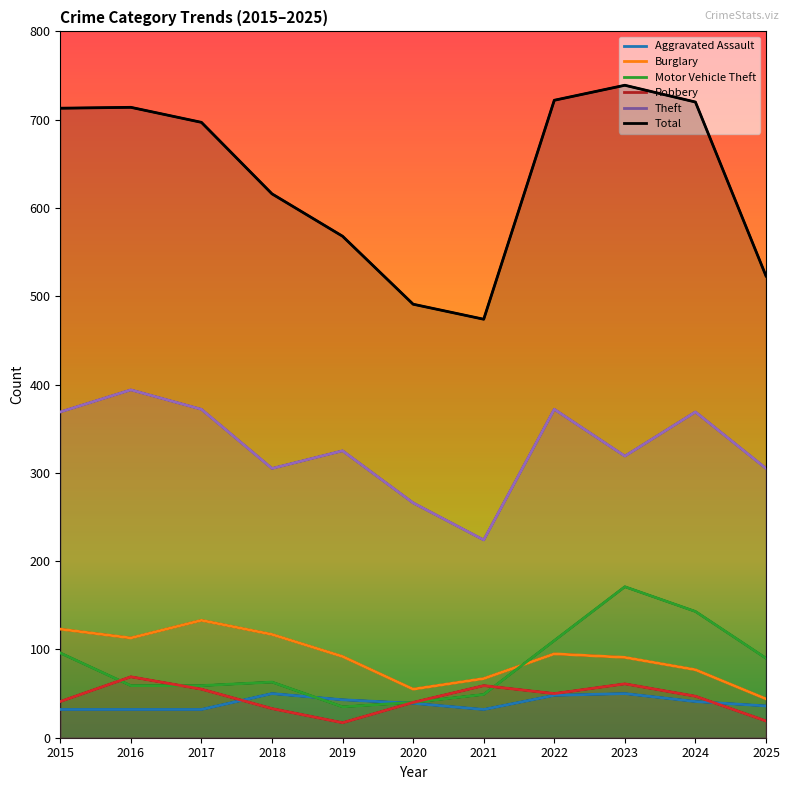

Which series has the widest spread of values?

Total